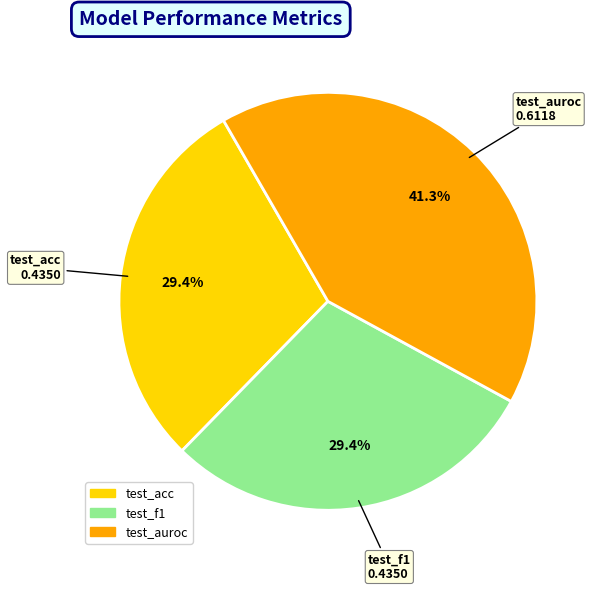

Is it true that test_auroc is 41% of the pie?

True